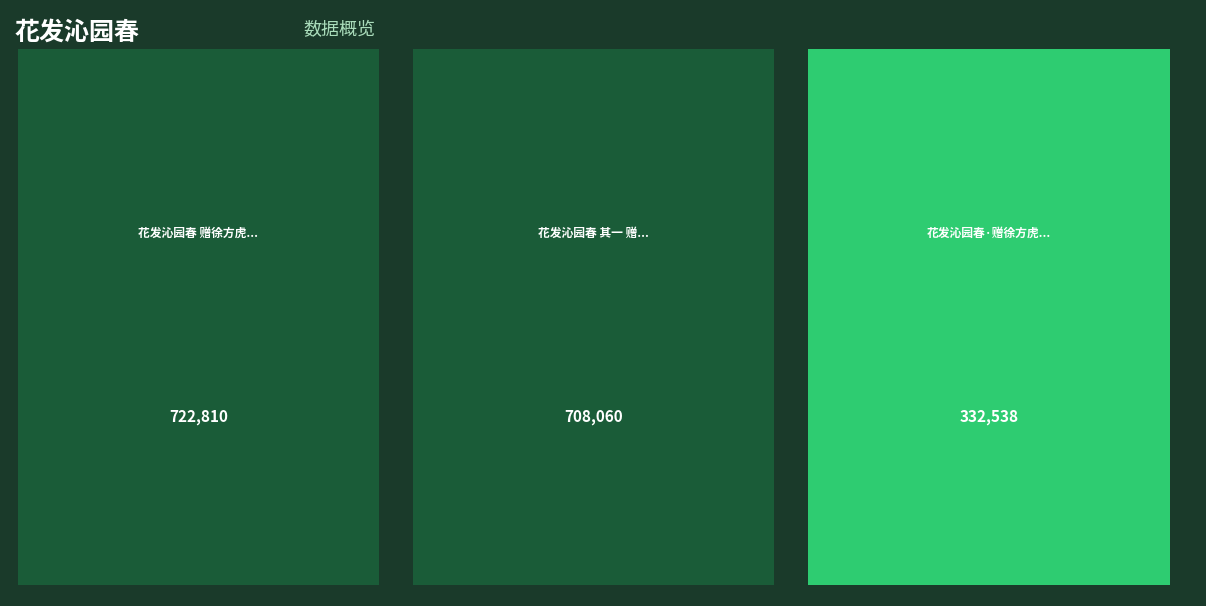

What is the change in value from 花发沁园春·赠徐方虎编修归德清 to 花发沁园春 其一 赠徐方虎编修归德清?

+375522